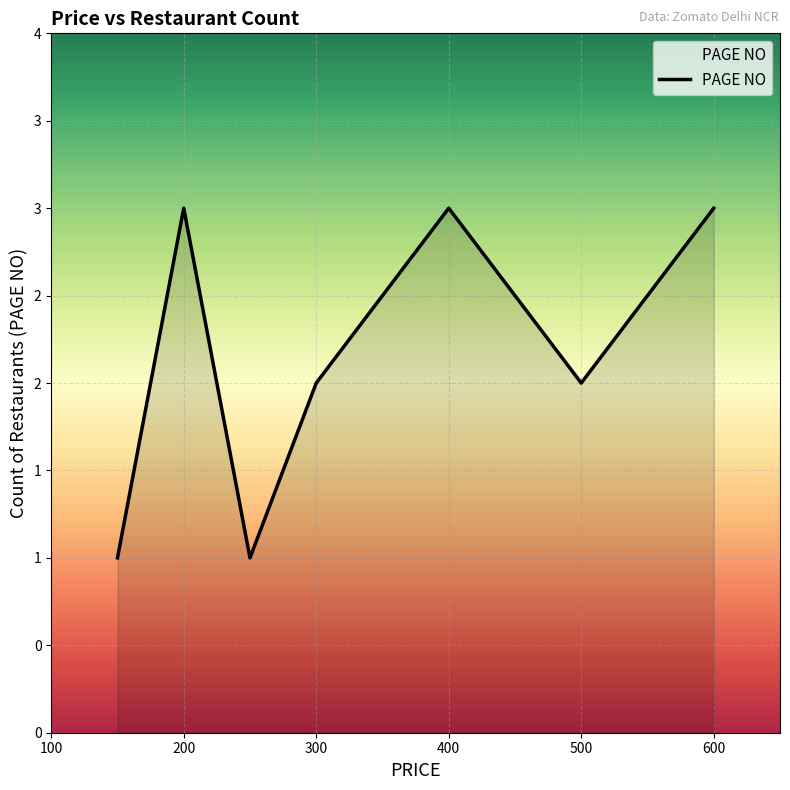

Is this an area chart (filled region under the line)?

Yes